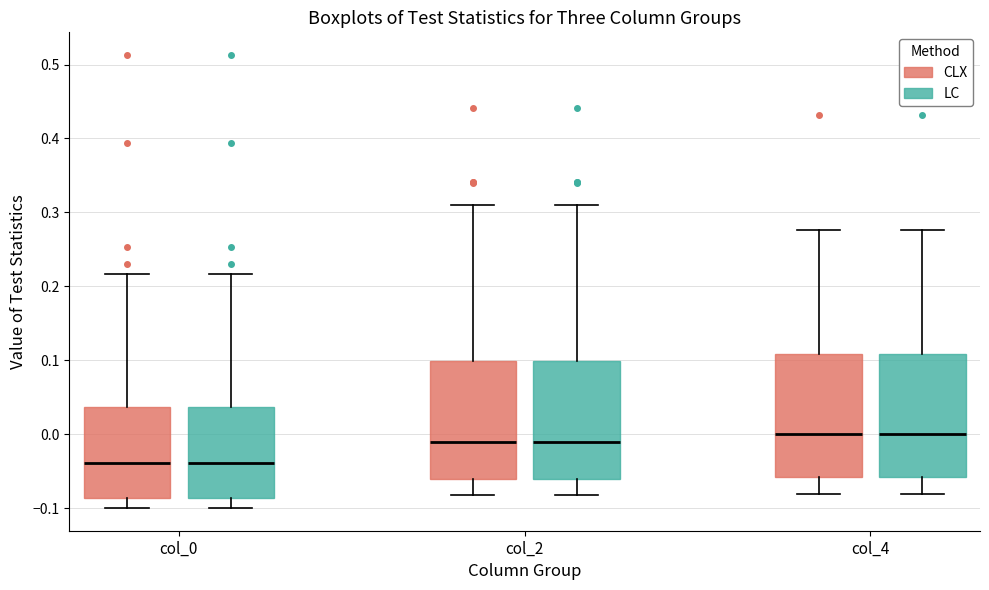

Where does the lower whisker of the box for col_4 (LC) end on the y-axis? The values are not printed on the chart, so give them approximately, as read against the axis.

-0.08